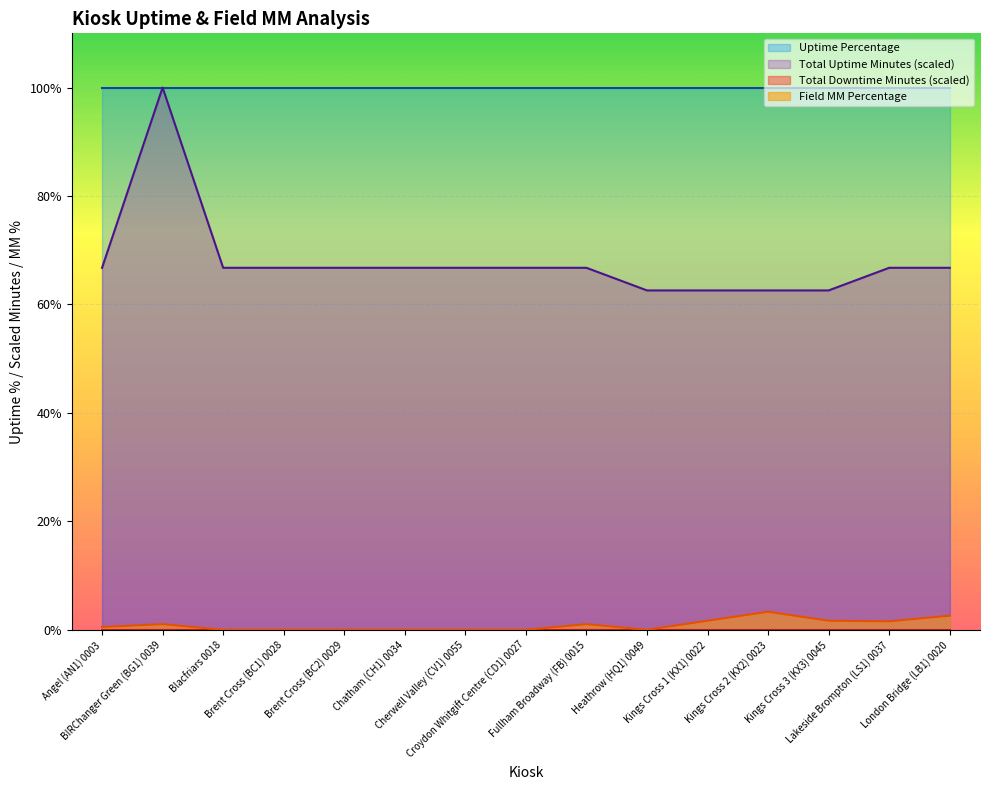

What is the sum of the Total Uptime Minutes values at Kings Cross 1 (KX1) 0022 and Kings Cross 3 (KX3) 0045?

125.2